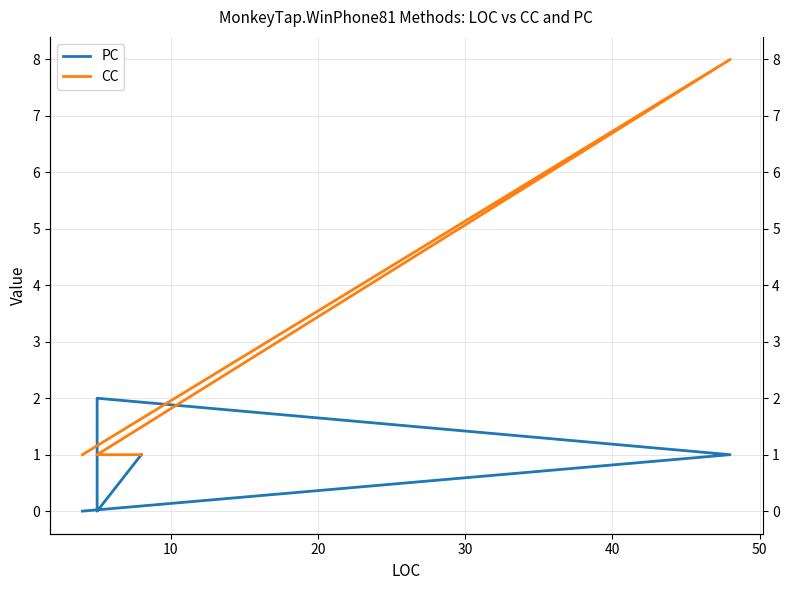

What is the sum of all PC values?

6